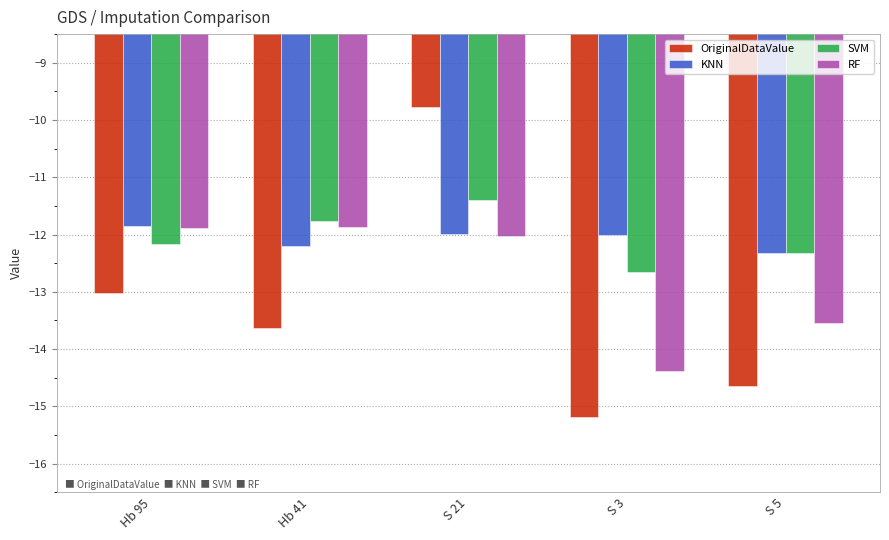

Rank the categories by SVM value from highest to lowest.

S 21, Hb 41, Hb 95, S 5, S 3